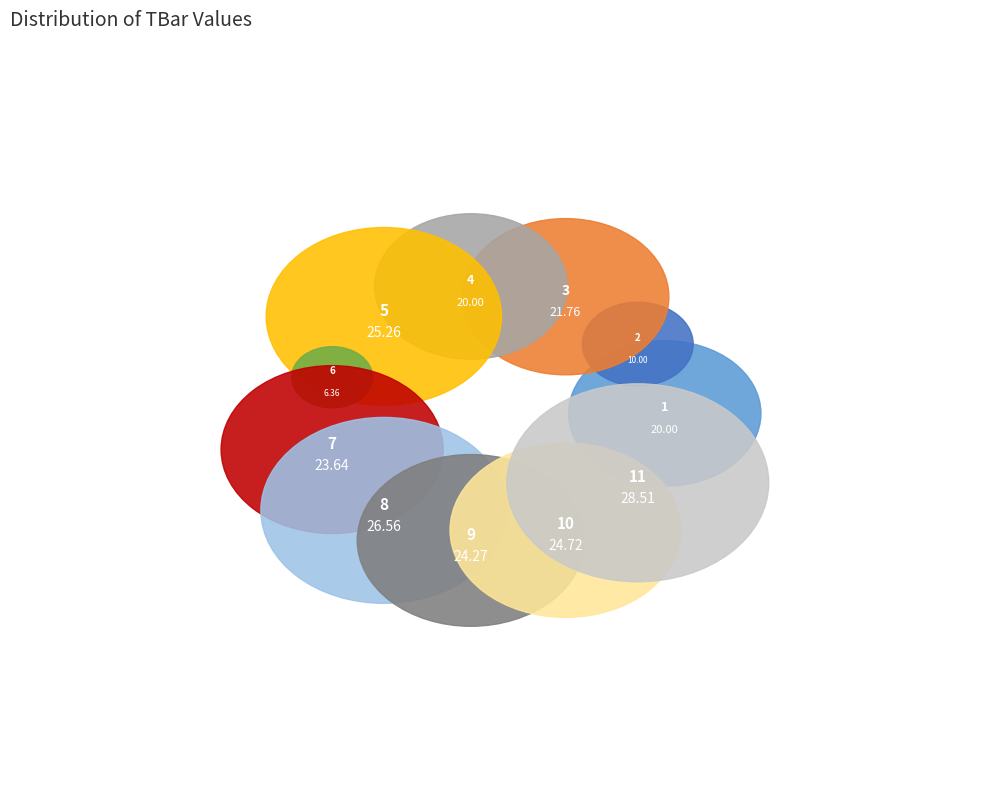

What percentage is the 1 slice, to the nearest percent?

9%